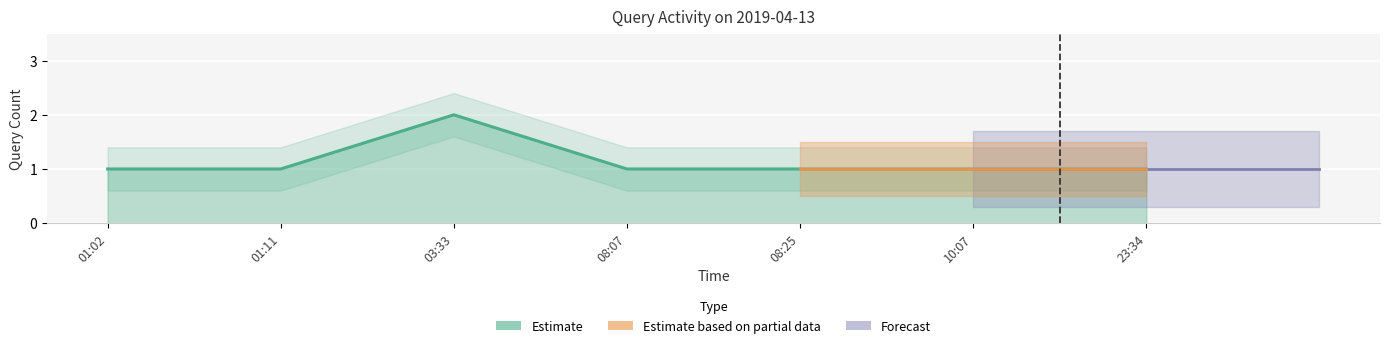

What position from the right is 23:34?

1